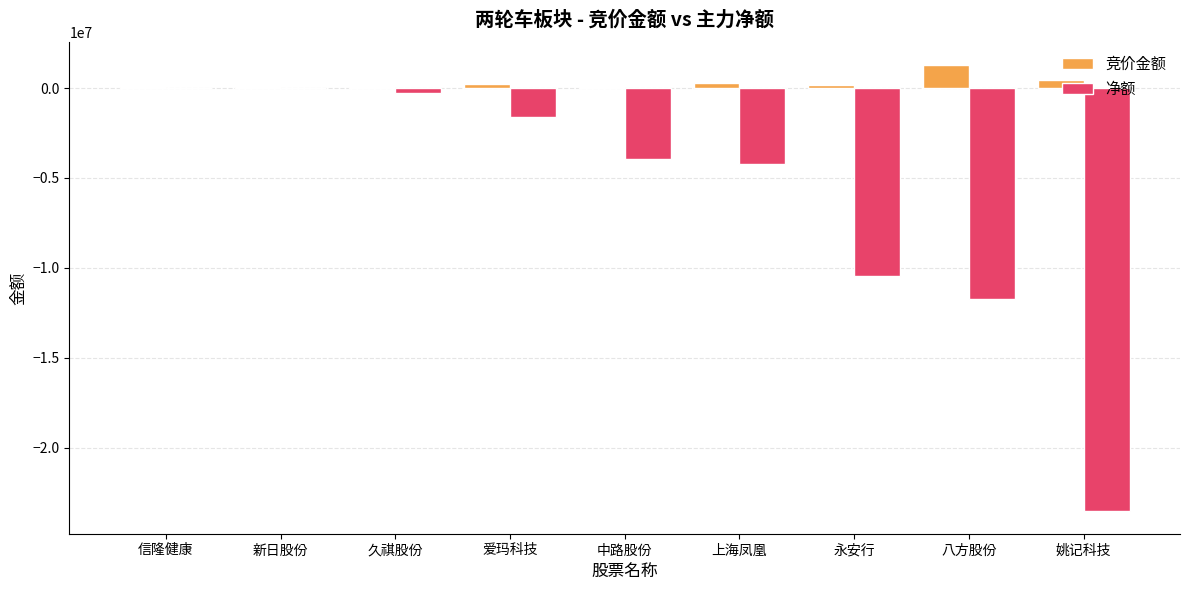

What is the average value of the 竞价金额 series?

286833